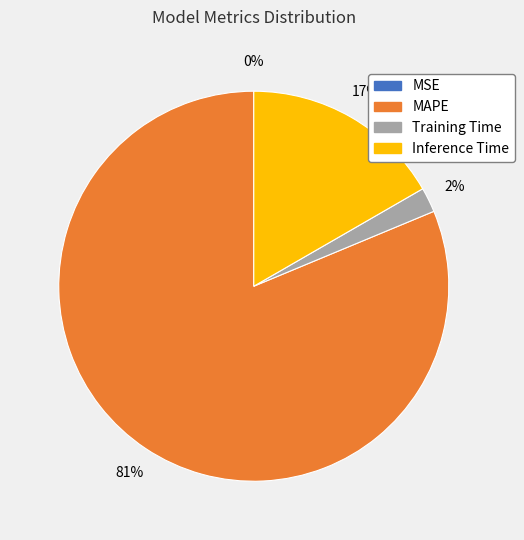

Do Training Time and MAPE together represent more than half of the pie?

Yes